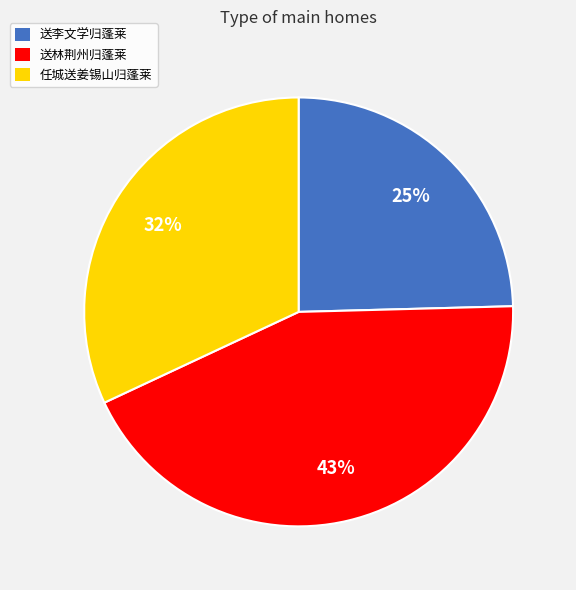

To the nearest percent, what is the combined percentage of 任城送姜锡山归蓬莱 and 送林荆州归蓬莱?

75%